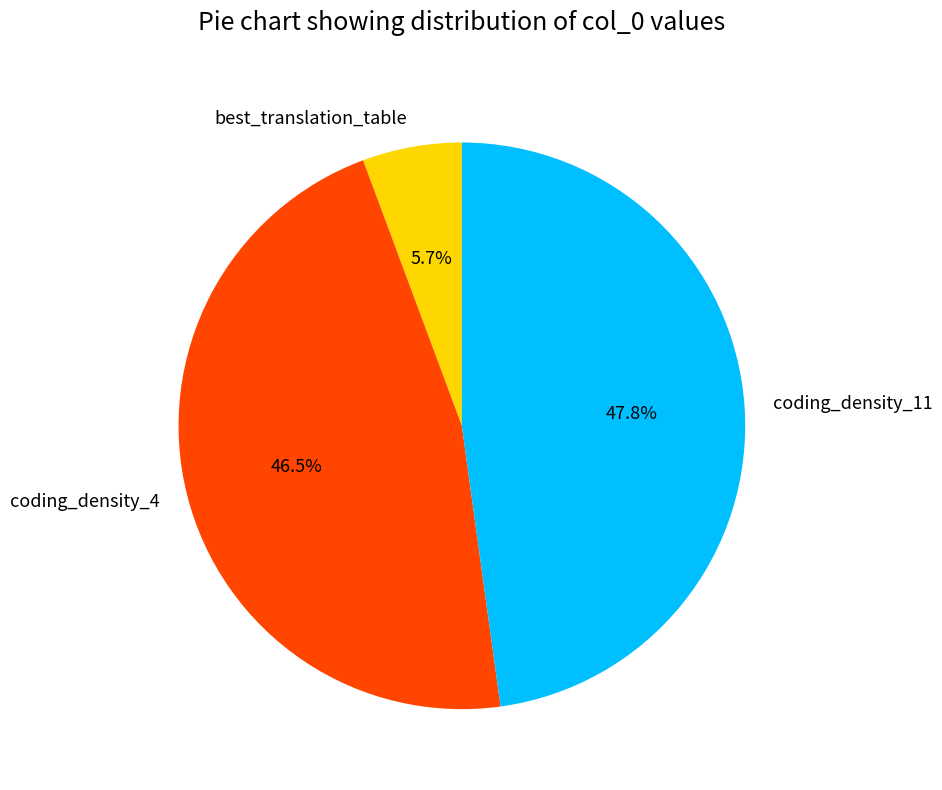

How many slices are in this pie chart?

3